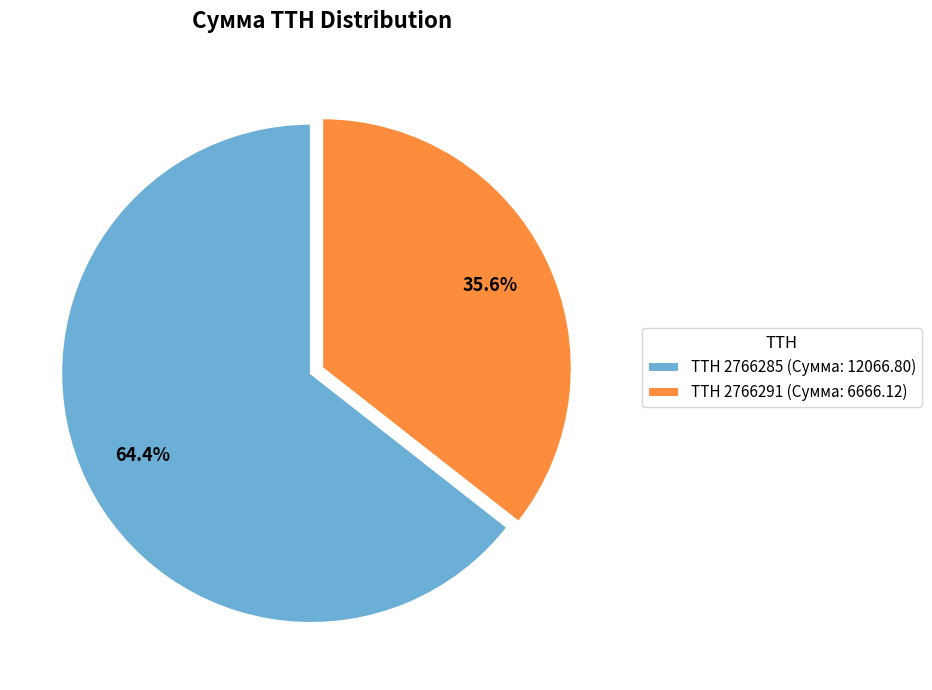

Rank the categories by value from lowest to highest.

TTH 2766291 (Сумма: 6666.12), TTH 2766285 (Сумма: 12066.80)